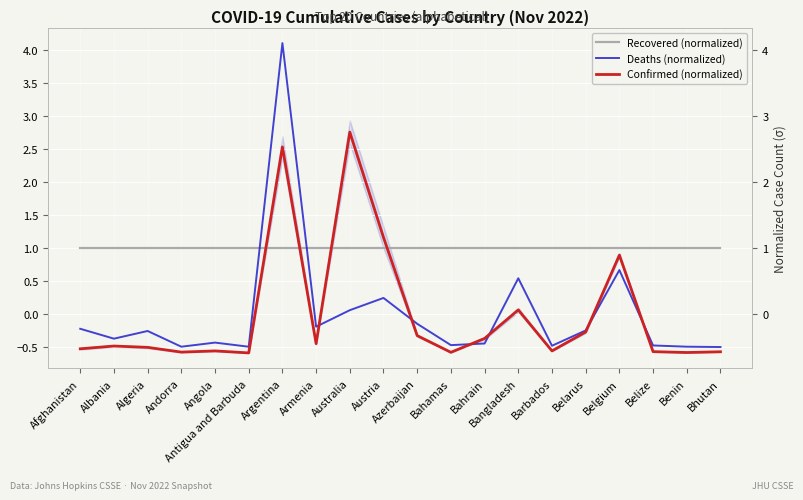

Does the chart display data point markers on the line(s)?

No